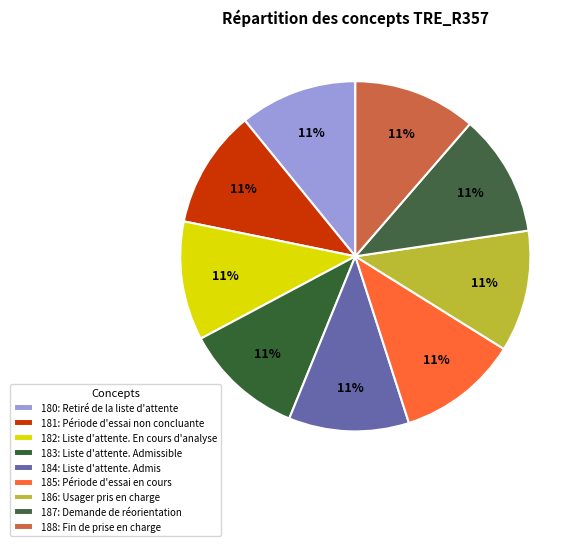

True or false: 184: Liste d'attente. Admis accounts for 11% of the total.

True